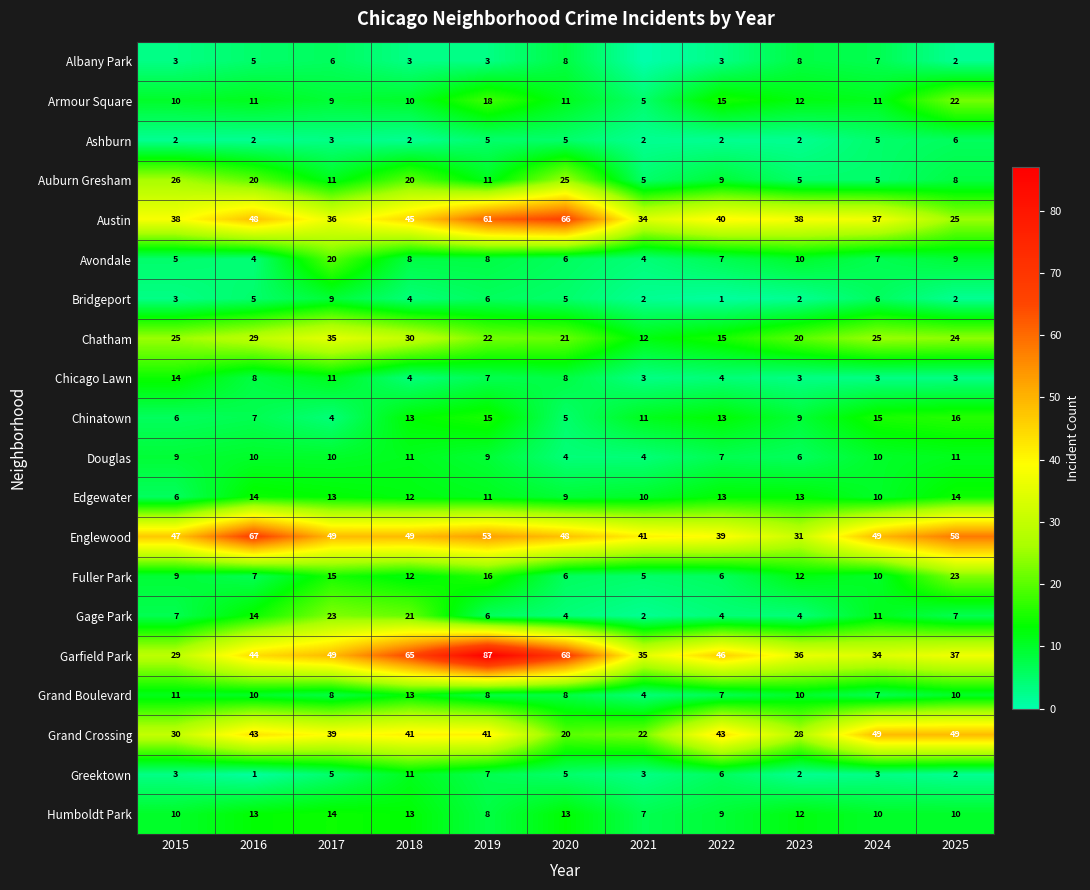

What is the sum of the Auburn Gresham values at 2024 and 2023?

10